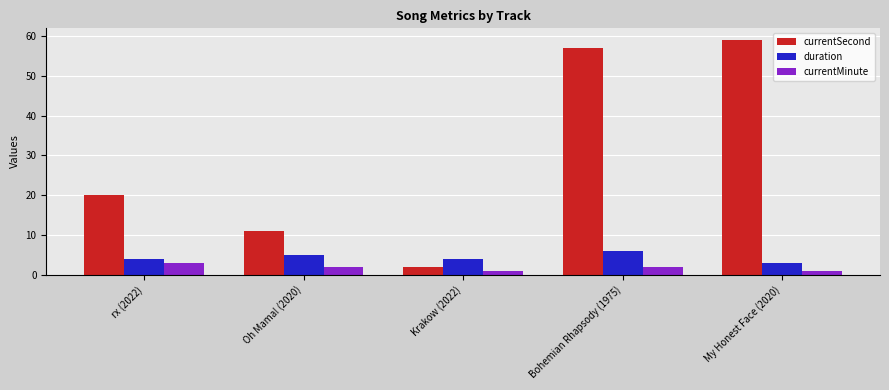

The duration series shows 8 at Oh Mama! (2020). True or false?

False